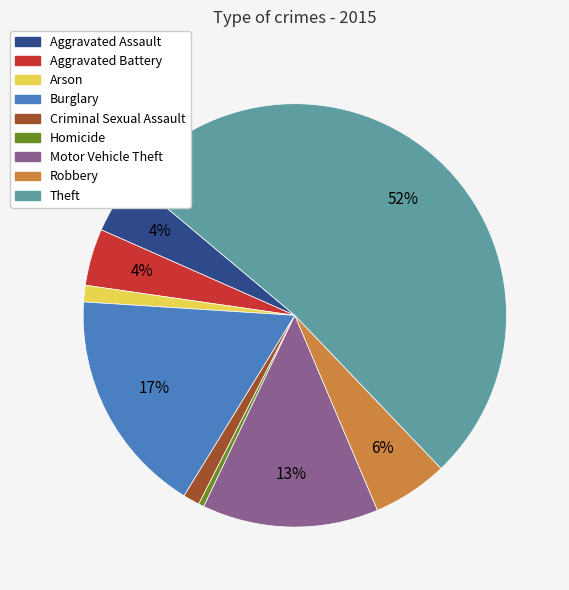

How many segments does this pie chart have?

9